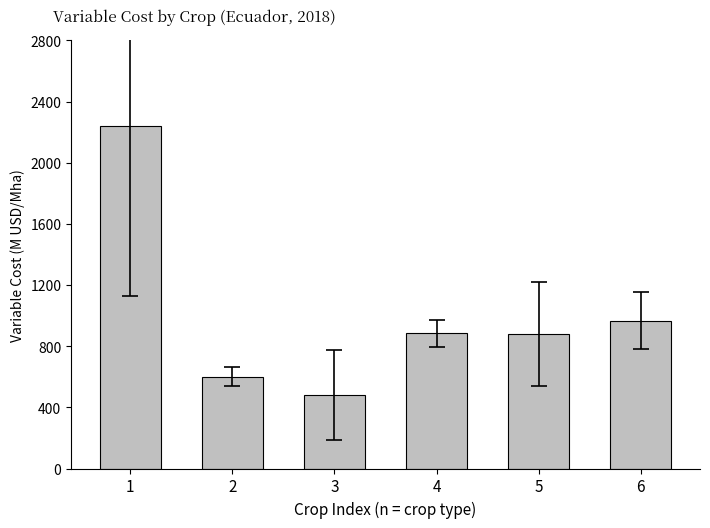

How many bars are there in total?

6